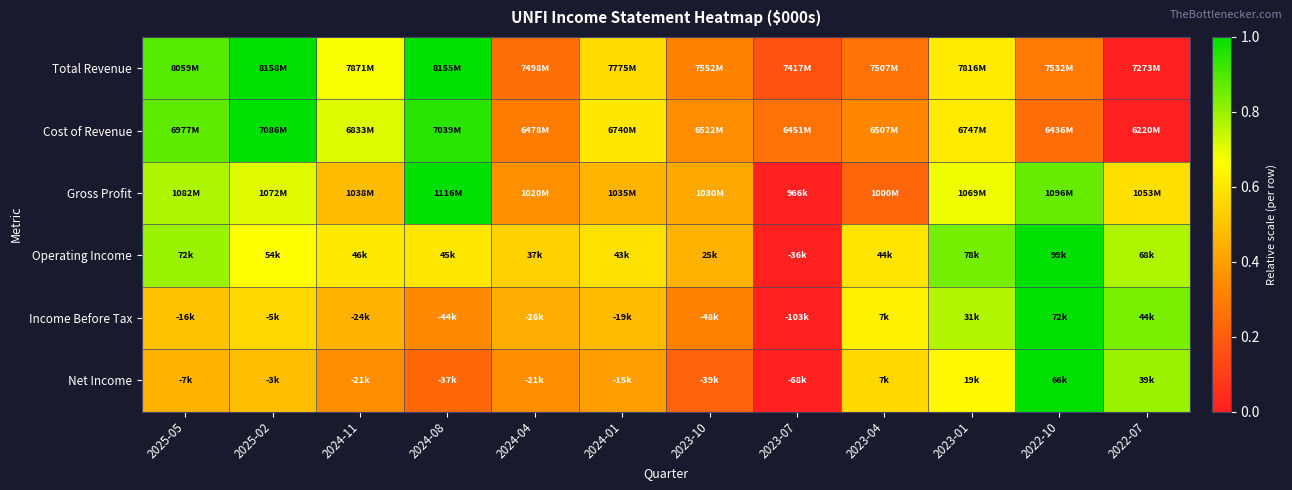

At which category is the sum across all series the highest?

2025-02